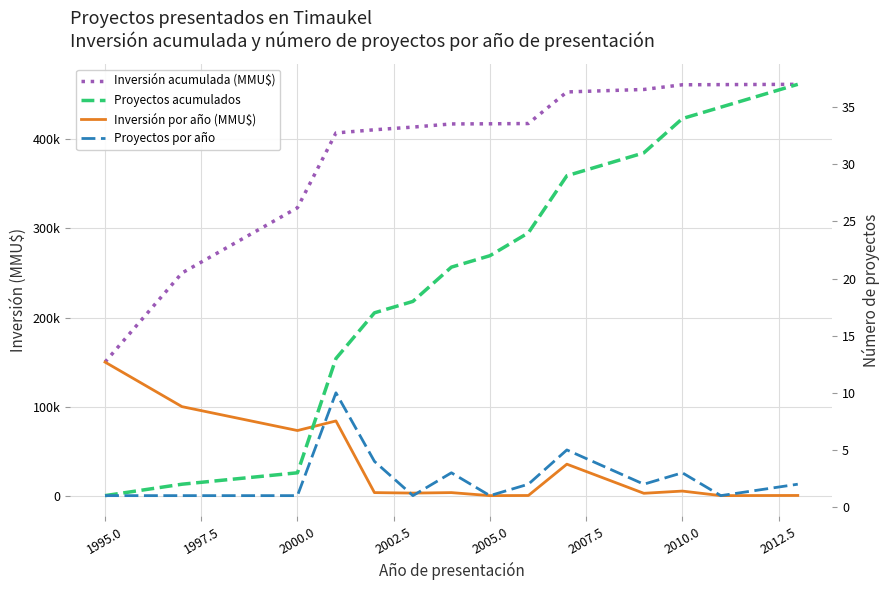

True or false: Proyectos acumulados and Inversión por año (MMU$) intersect in this chart.

False